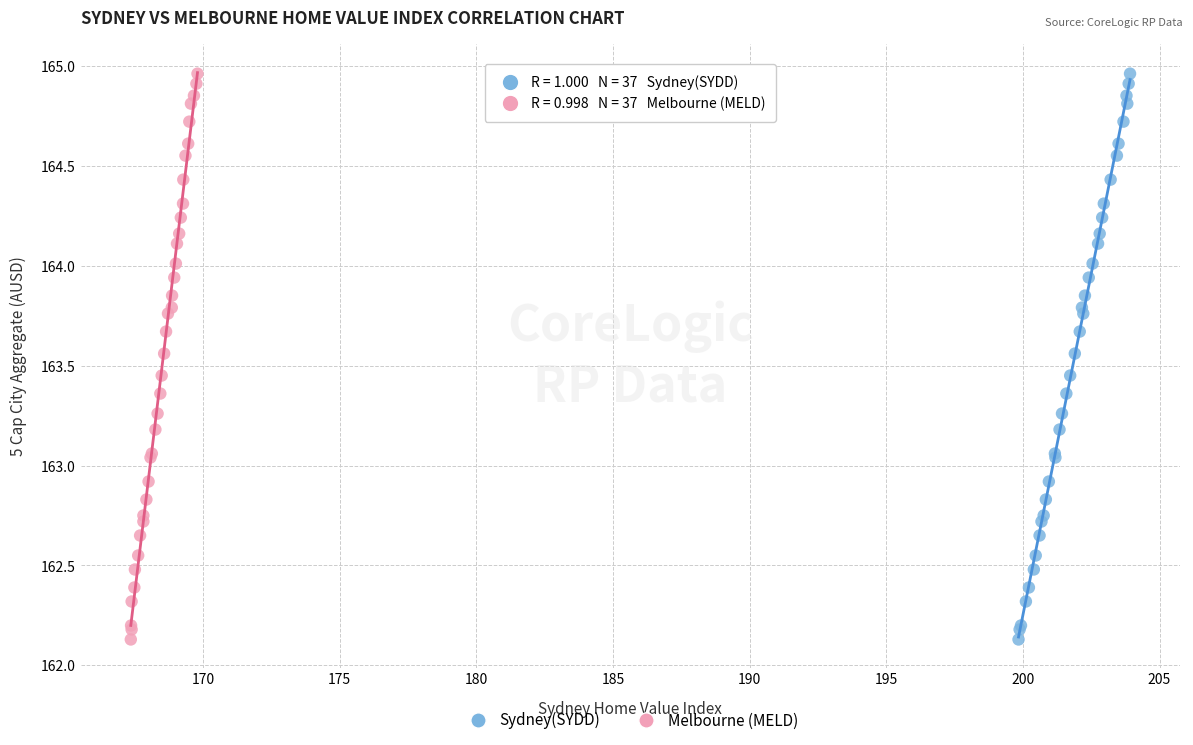

What are all the series names shown in the legend?

Sydney(SYDD), Melbourne (MELD)